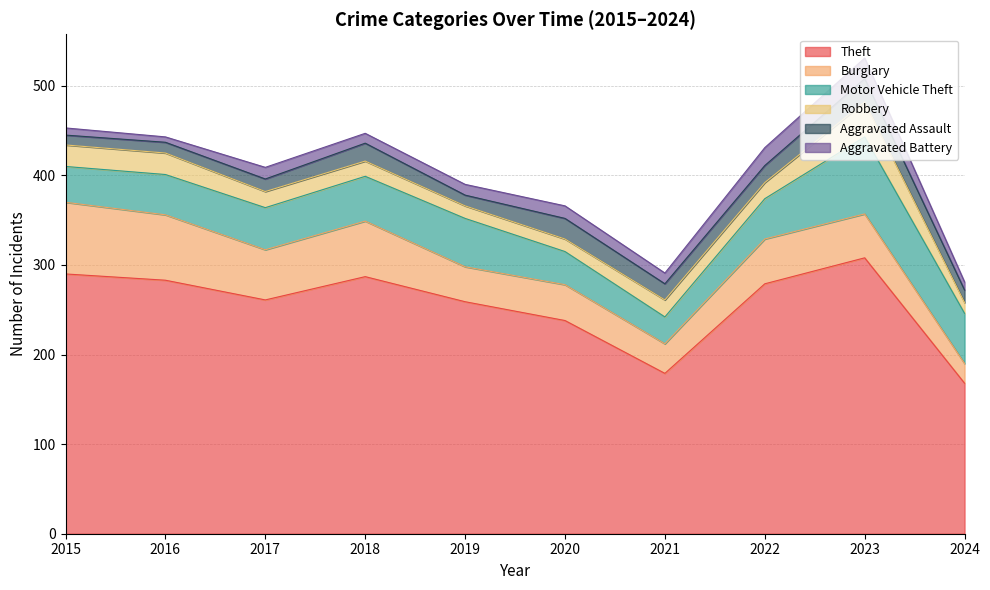

Reading left to right, extract all data points from this chart.

Theft: 2015=290	2016=283	2017=261	2018=287	2019=259	2020=238	2021=179	2022=279	2023=308	2024=168
Burglary: 2015=80	2016=73	2017=56	2018=62	2019=39	2020=40	2021=33	2022=50	2023=49	2024=22
Motor Vehicle Theft: 2015=40	2016=45	2017=47	2018=50	2019=54	2020=37	2021=30	2022=45	2023=86	2024=56
Robbery: 2015=24	2016=24	2017=18	2018=17	2019=14	2020=14	2021=19	2022=18	2023=39	2024=12
Aggravated Assault: 2015=11	2016=12	2017=14	2018=20	2019=12	2020=23	2021=18	2022=19	2023=26	2024=14
Aggravated Battery: 2015=8	2016=6	2017=13	2018=11	2019=12	2020=14	2021=12	2022=20	2023=23	2024=9